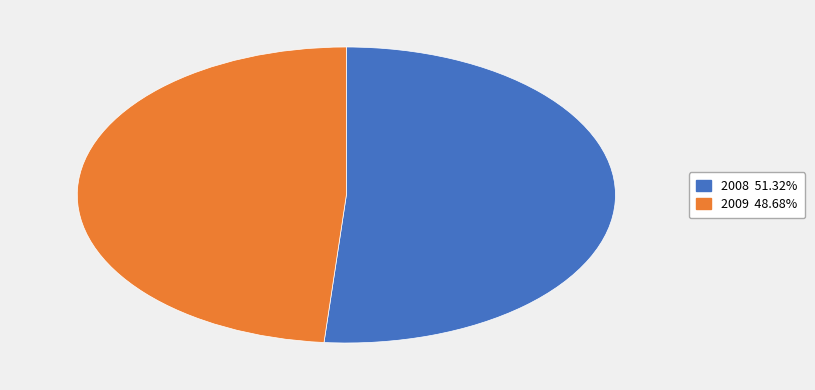

Between 2008 and 2009, which is larger?

2008